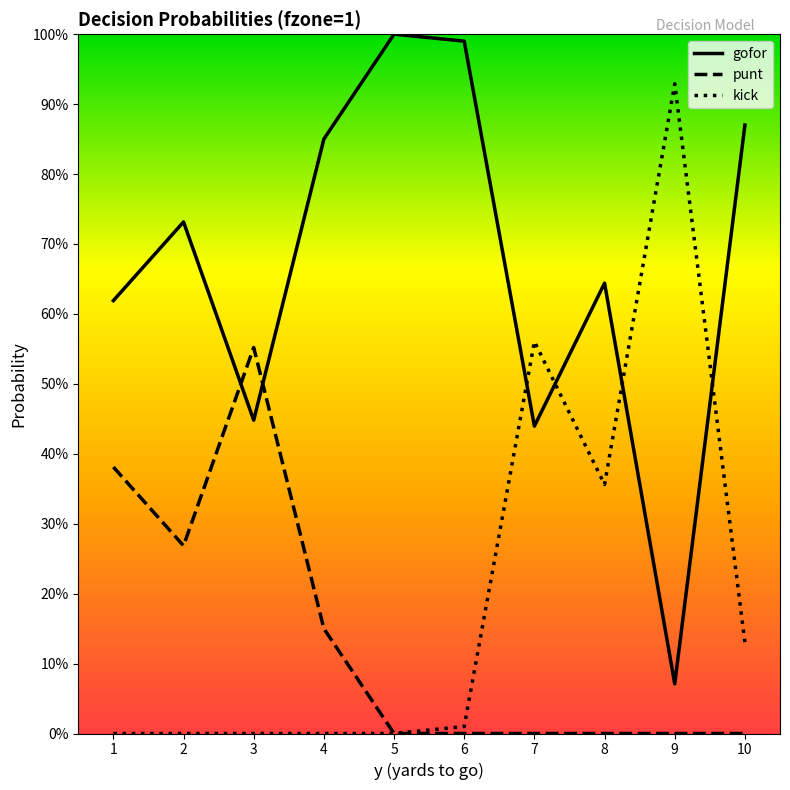

What are all the series names shown in the legend?

gofor, punt, kick